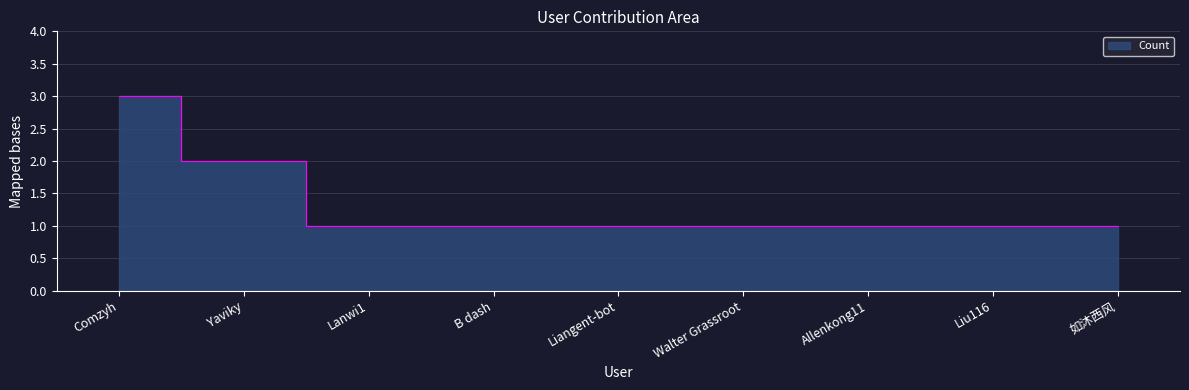

Reading right to left, extract all data points from this chart.

1	1	1	1	1	1	1	2	3